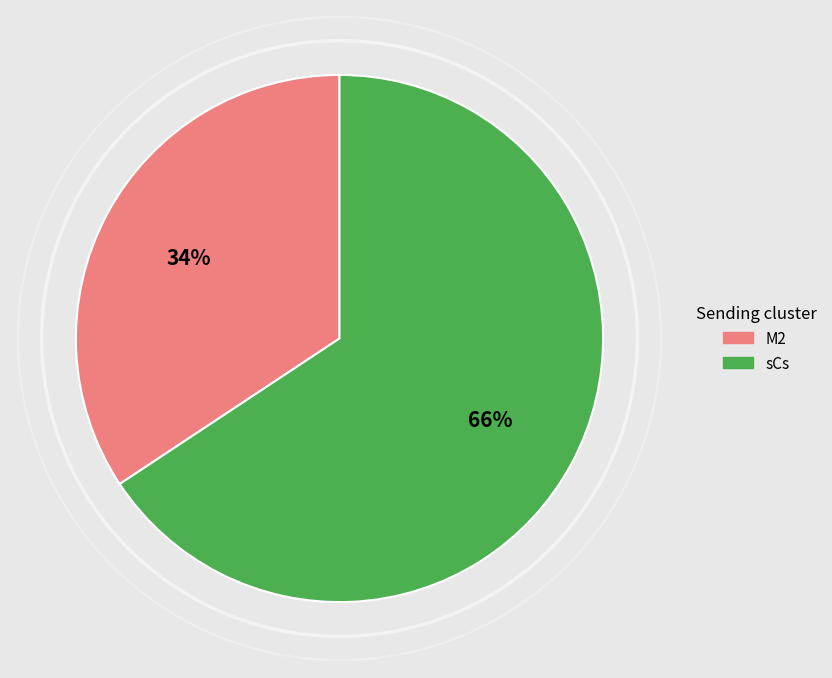

To the nearest percent, what is the average slice percentage?

50%